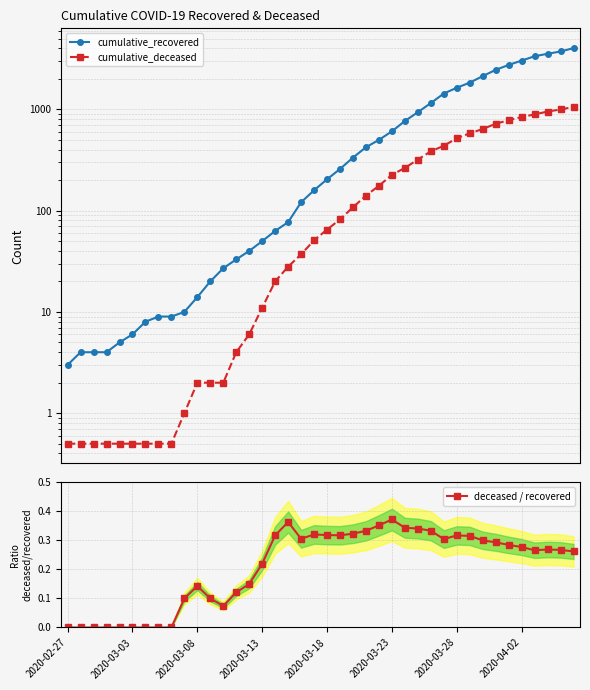

Rank the series by their maximum value, from lowest to highest.

deceased / recovered, cumulative_deceased, cumulative_recovered